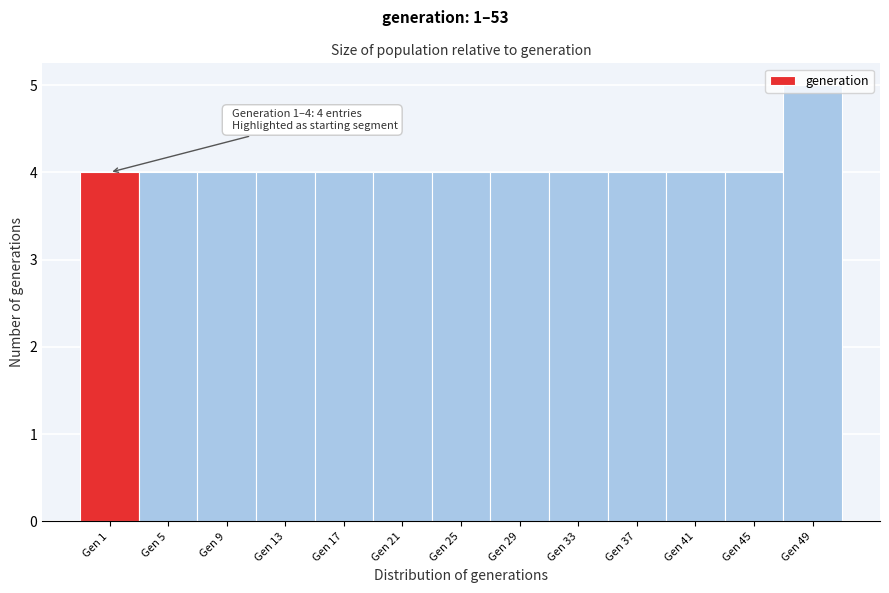

What is the approximate value at Gen 37?

4